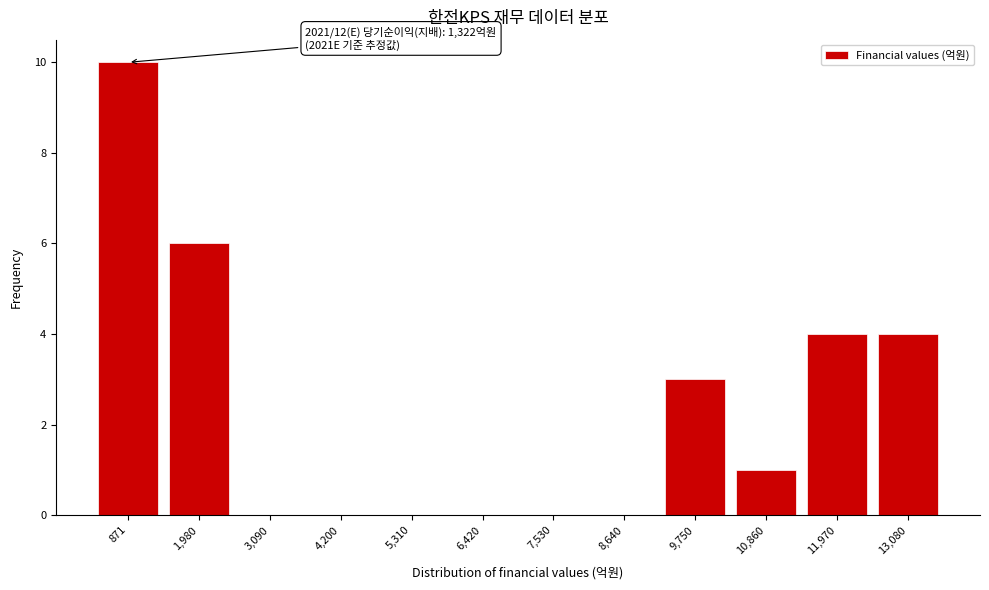

Reading right to left, list all the values displayed in this chart.

13,080=4	11,970=4	10,860=1	9,750=3	8,640=0	7,530=0	6,420=0	5,310=0	4,200=0	3,090=0	1,980=6	871=10